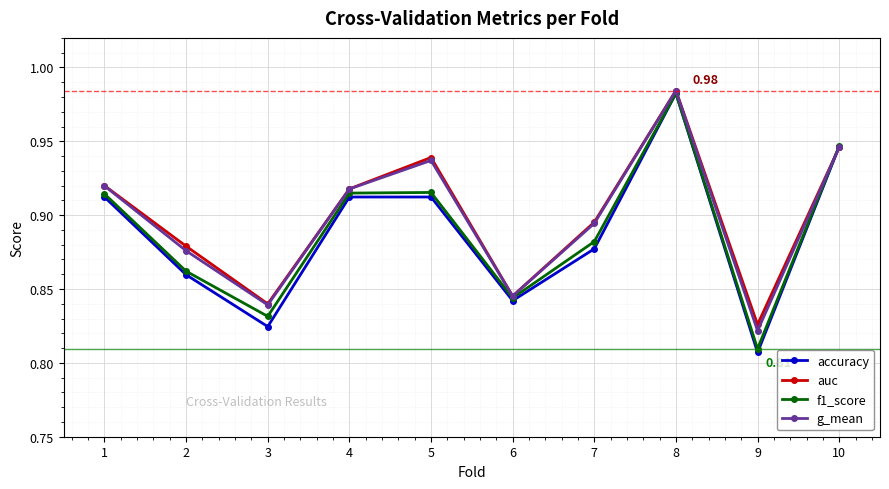

In f1_score, how many points are higher than both neighbors (excluding endpoints)?

2